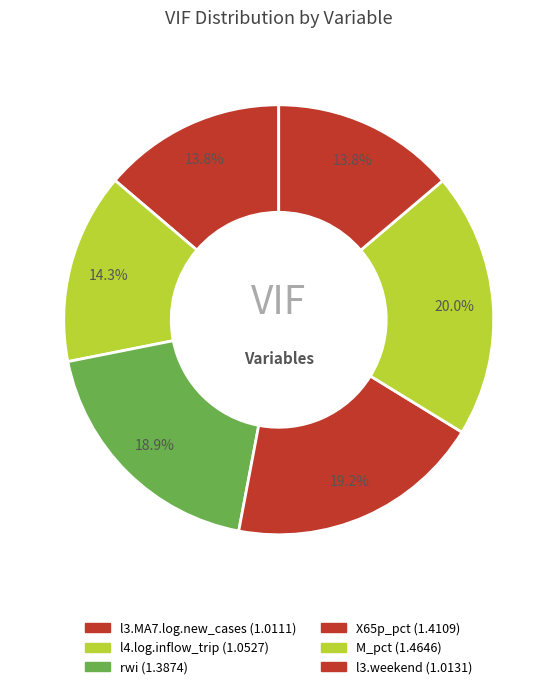

Count the number of slices in the pie.

6